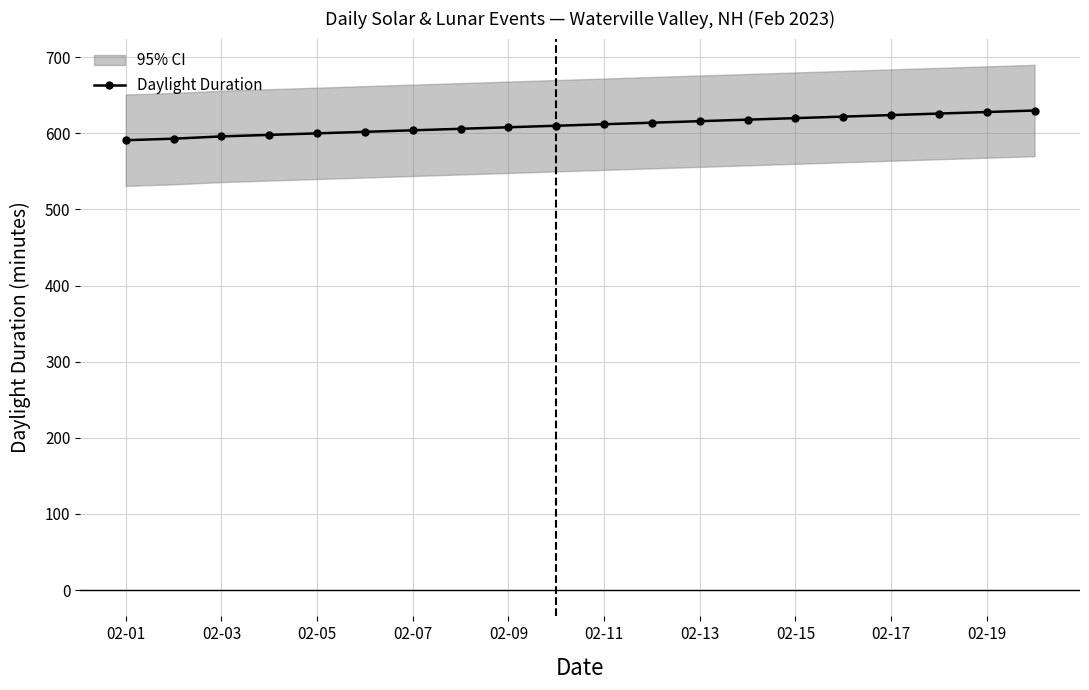

The Daylight Duration series shows 628 at 02-19. True or false?

True